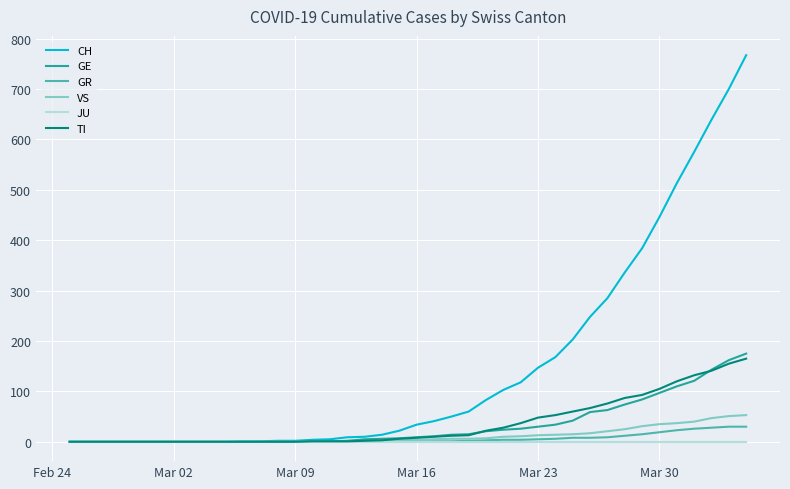

Which series has the largest range (max minus min)?

CH